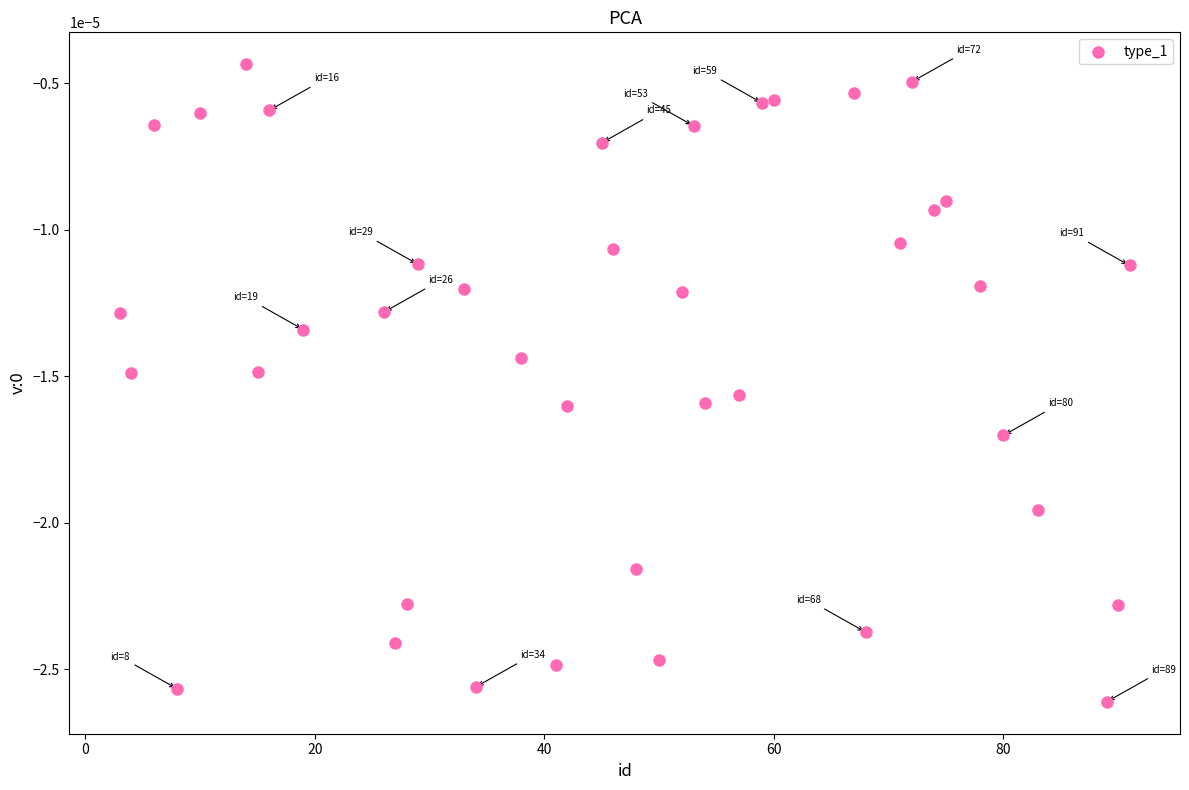

What is the range of X values (max minus min)?

88.0